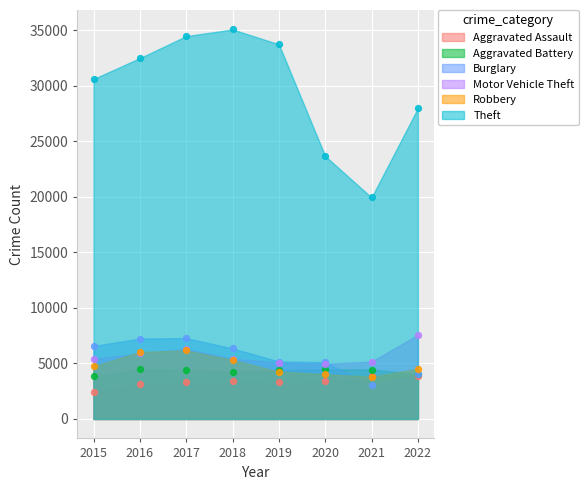

At how many categories does at least one series exceed 27627?

6